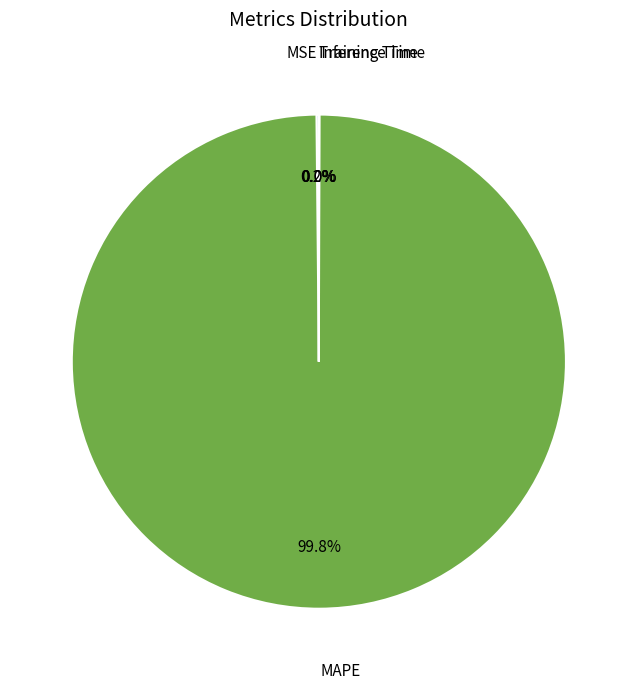

Which slice is the largest?

MAPE